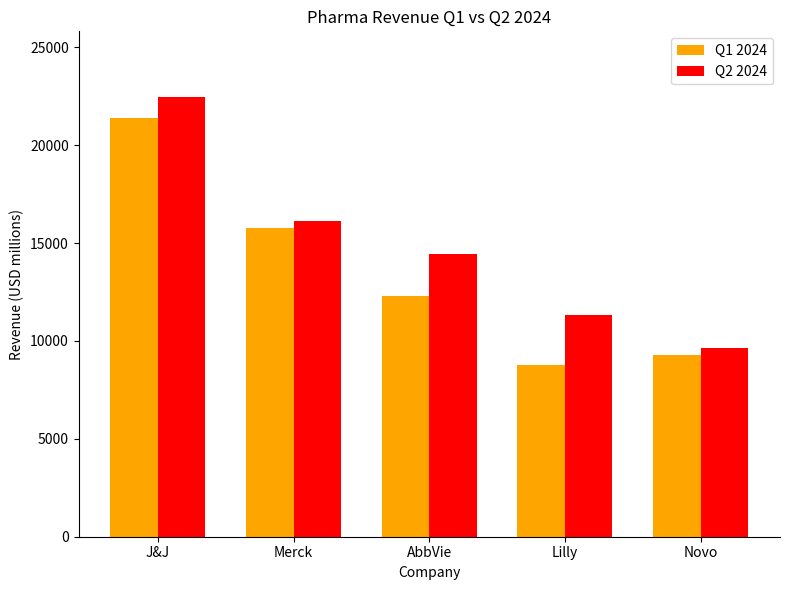

List the labels in order of Q2 2024 value, largest first.

J&J, Merck, AbbVie, Lilly, Novo